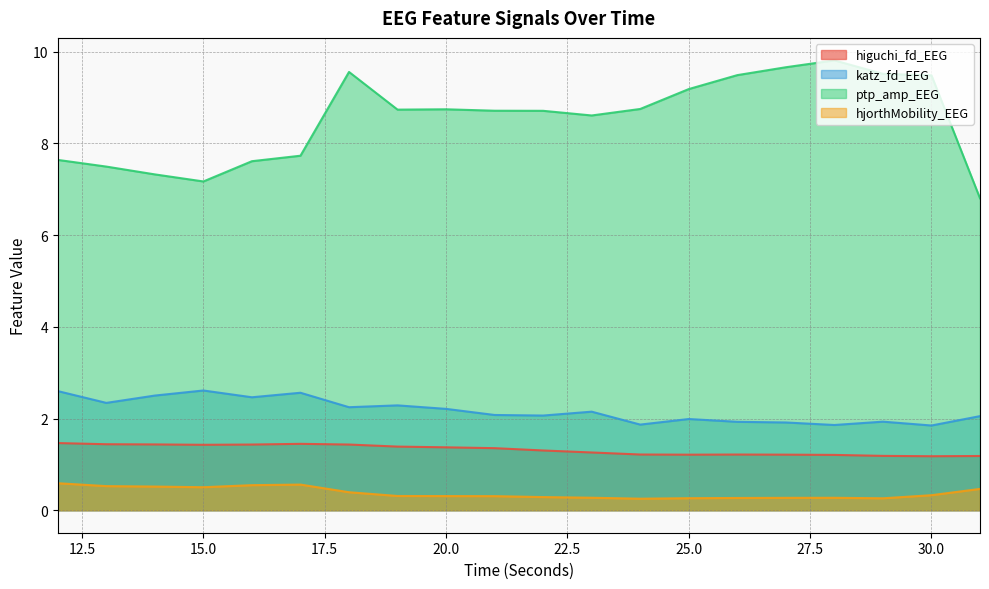

Reading left to right, what are all the values shown in this chart?

higuchi_fd_EEG: 12=1.5	13=1.4	14=1.4	15=1.4	16=1.4	17=1.4	18=1.4	19=1.4	20=1.4	21=1.4	22=1.3	23=1.3	24=1.2	25=1.2	26=1.2	27=1.2	28=1.2	29=1.2	30=1.2	31=1.2
katz_fd_EEG: 12=2.6	13=2.3	14=2.5	15=2.6	16=2.5	17=2.6	18=2.2	19=2.3	20=2.2	21=2.1	22=2.1	23=2.1	24=1.9	25=2.0	26=1.9	27=1.9	28=1.9	29=1.9	30=1.8	31=2.1
ptp_amp_EEG: 12=7.6	13=7.5	14=7.3	15=7.2	16=7.6	17=7.7	18=9.6	19=8.7	20=8.7	21=8.7	22=8.7	23=8.6	24=8.8	25=9.2	26=9.5	27=9.7	28=9.8	29=9.5	30=9.5	31=6.8
hjorthMobility_EEG: 12=0.6	13=0.5	14=0.5	15=0.5	16=0.5	17=0.6	18=0.4	19=0.3	20=0.3	21=0.3	22=0.3	23=0.3	24=0.3	25=0.3	26=0.3	27=0.3	28=0.3	29=0.3	30=0.3	31=0.5